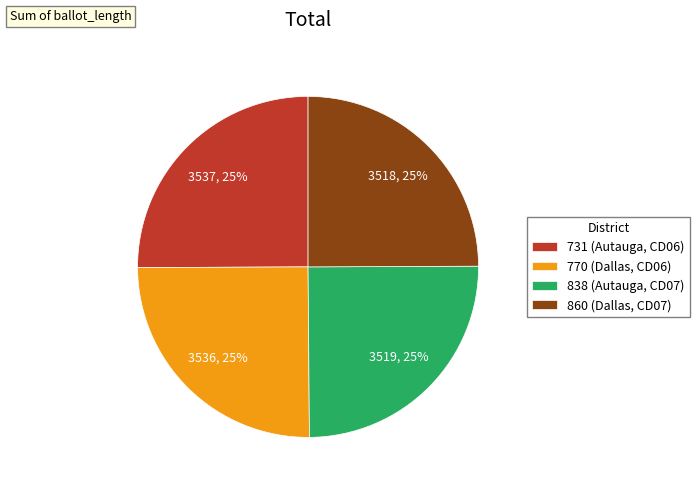

Does any single category account for the majority?

No